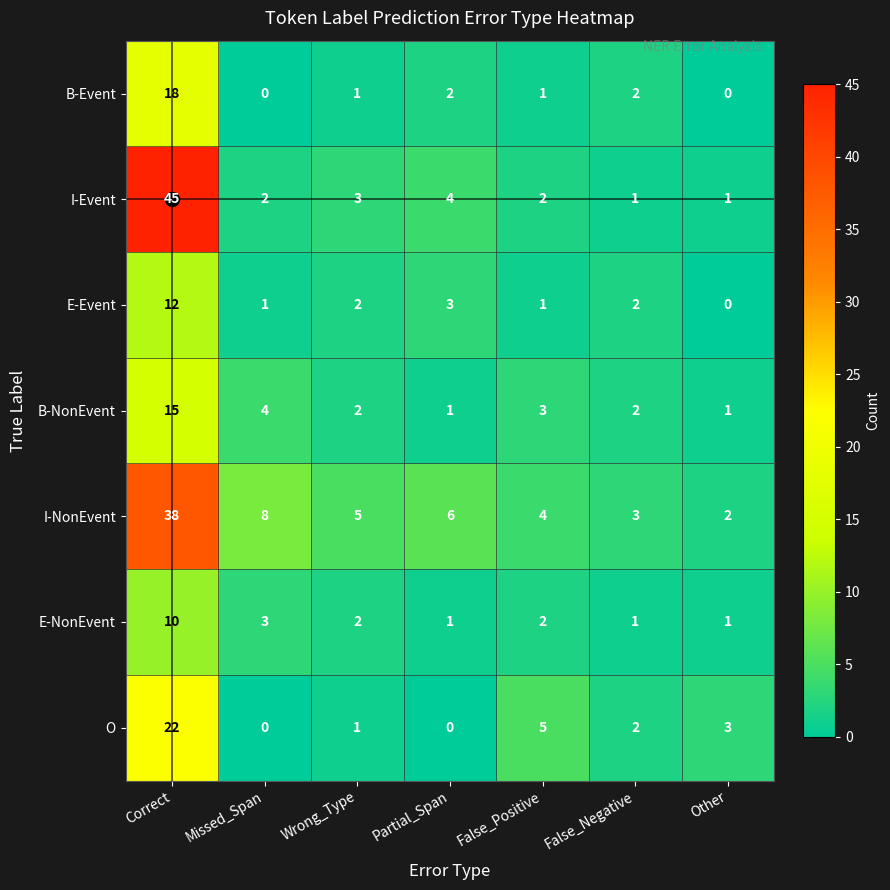

The O series shows 2 at False_Negative. True or false?

True